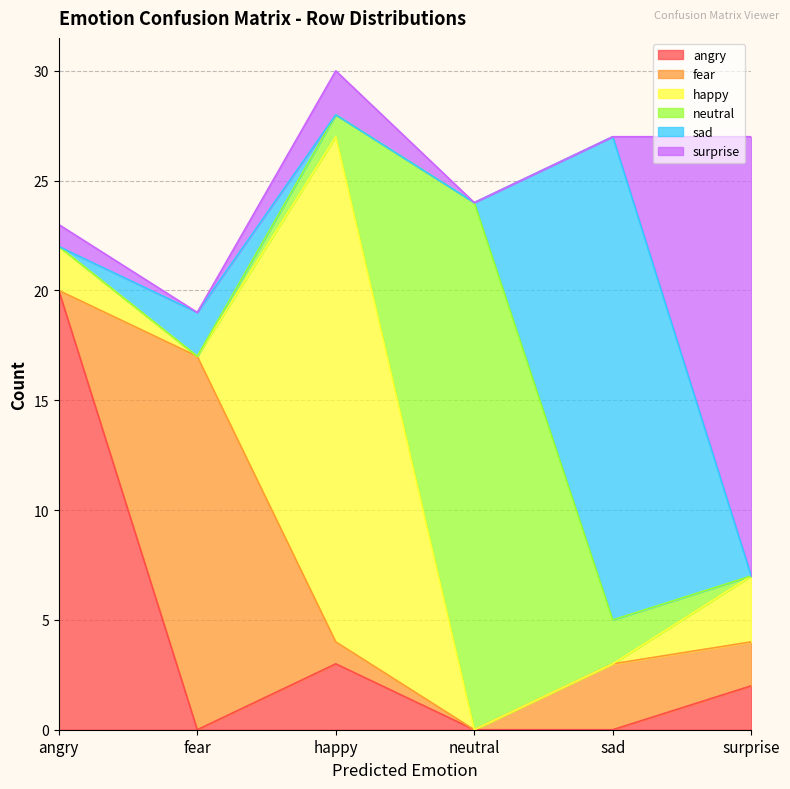

Where does the neutral series first go above 1?

neutral